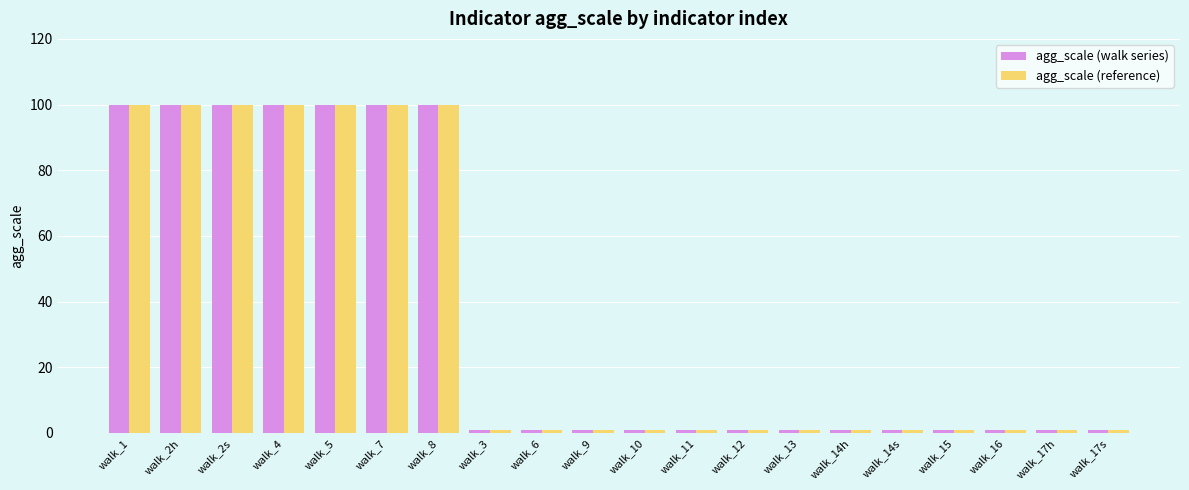

Is the value of agg_scale (walk series) at walk_5 greater than the value of agg_scale (reference) at walk_16?

Yes